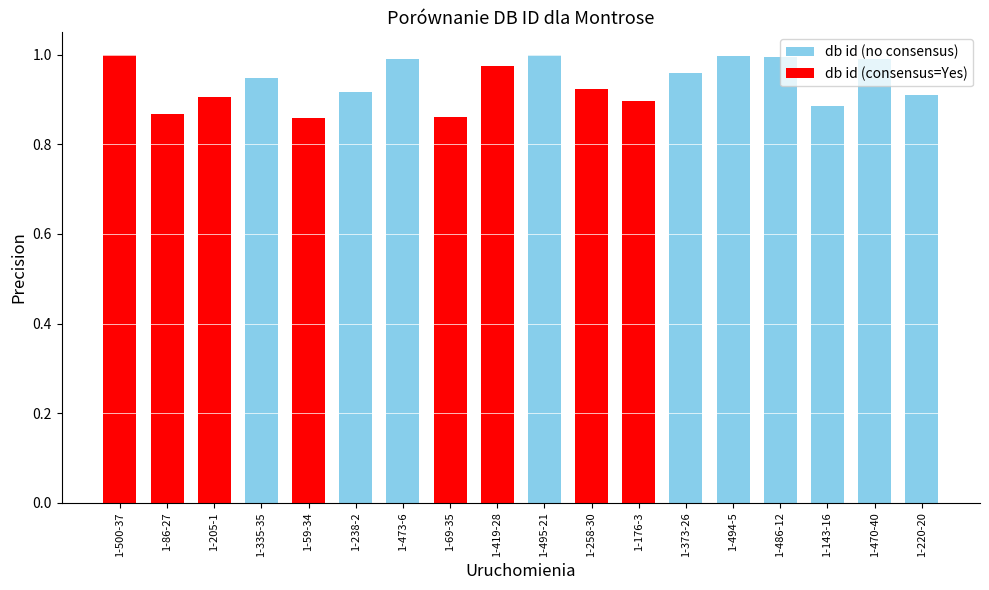

What is the sum of all values?

16.9